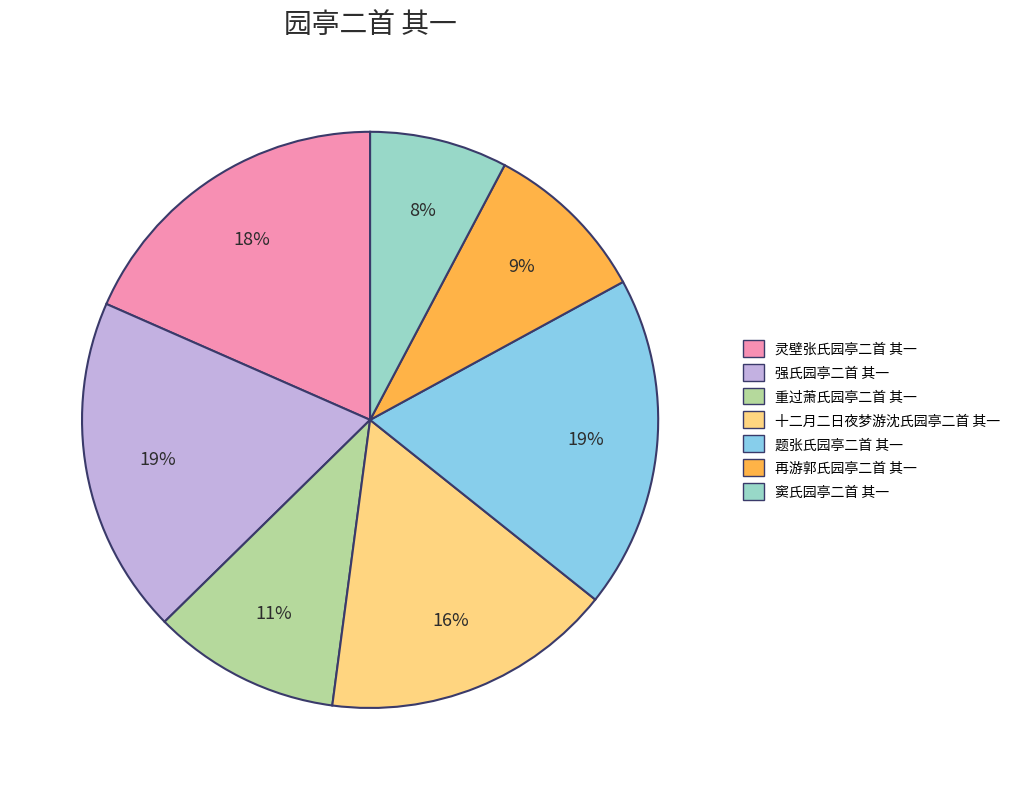

Is there a majority slice in this chart?

No